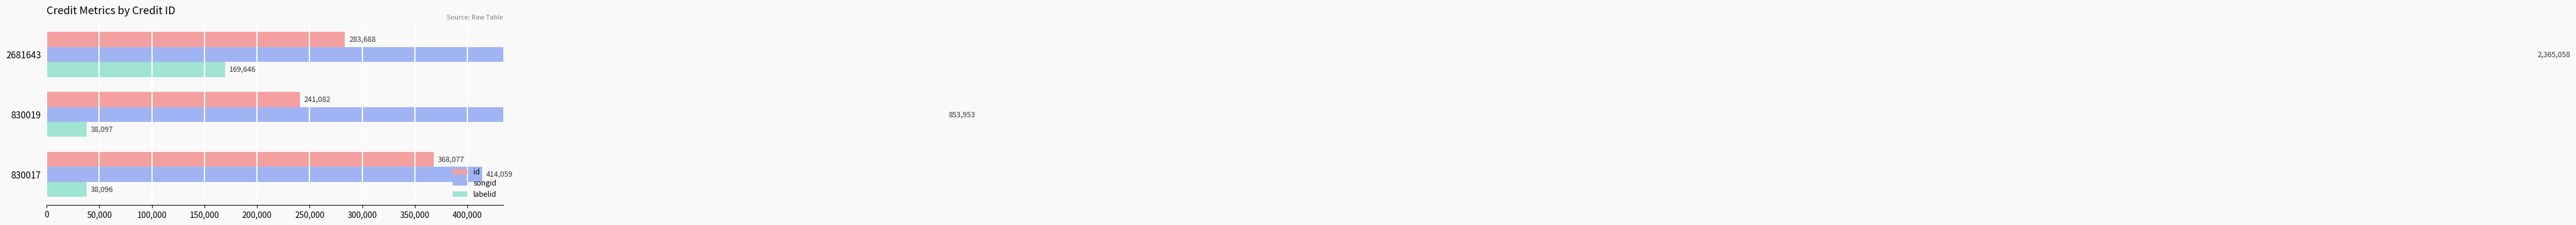

Reading left to right, transcribe all the data shown in this chart.

id: 368077	241082	283688
songid: 414059	853953	2365058
labelid: 38096	38097	169646